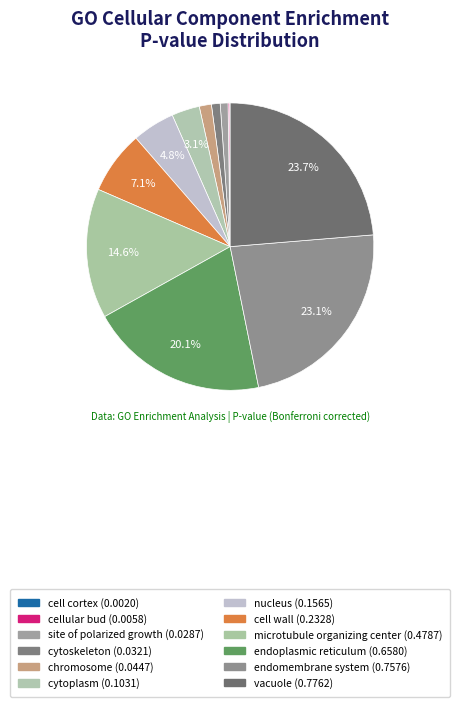

Does microtubule organizing center account for over 50% of the chart?

No